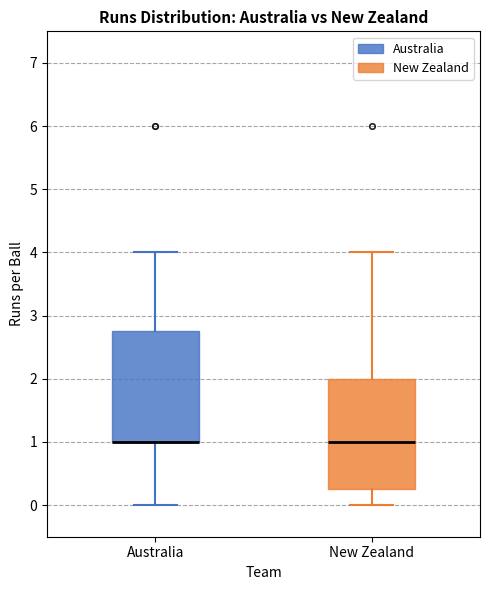

Where is the upper edge of the box for New Zealand on the y-axis? The values are not printed on the chart, so give them approximately, as read against the axis.

2.0